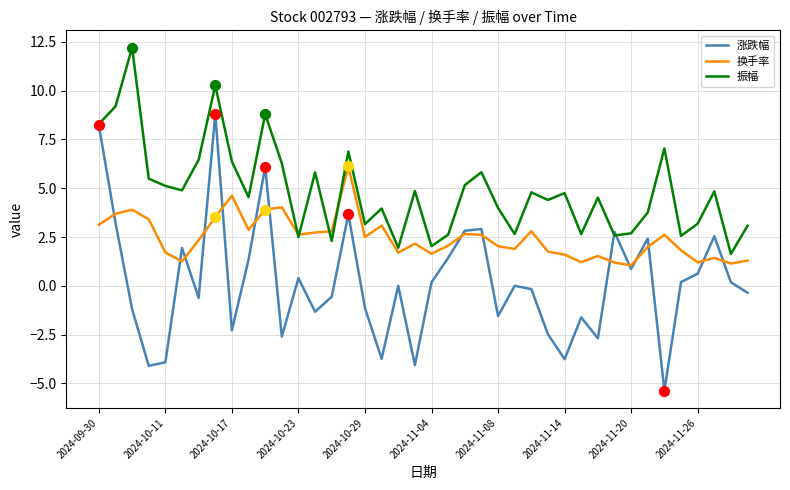

Which series has the widest spread of values?

涨跌幅